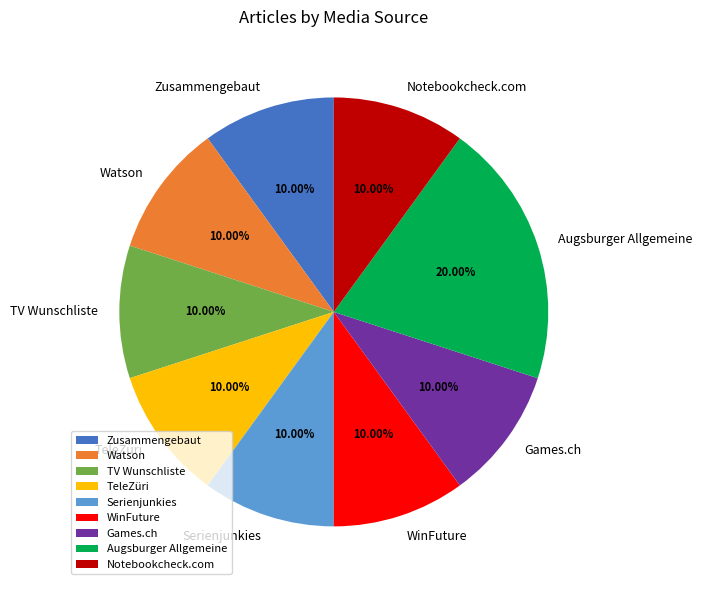

To the nearest percent, what is the difference between the largest and smallest slice percentages?

10%